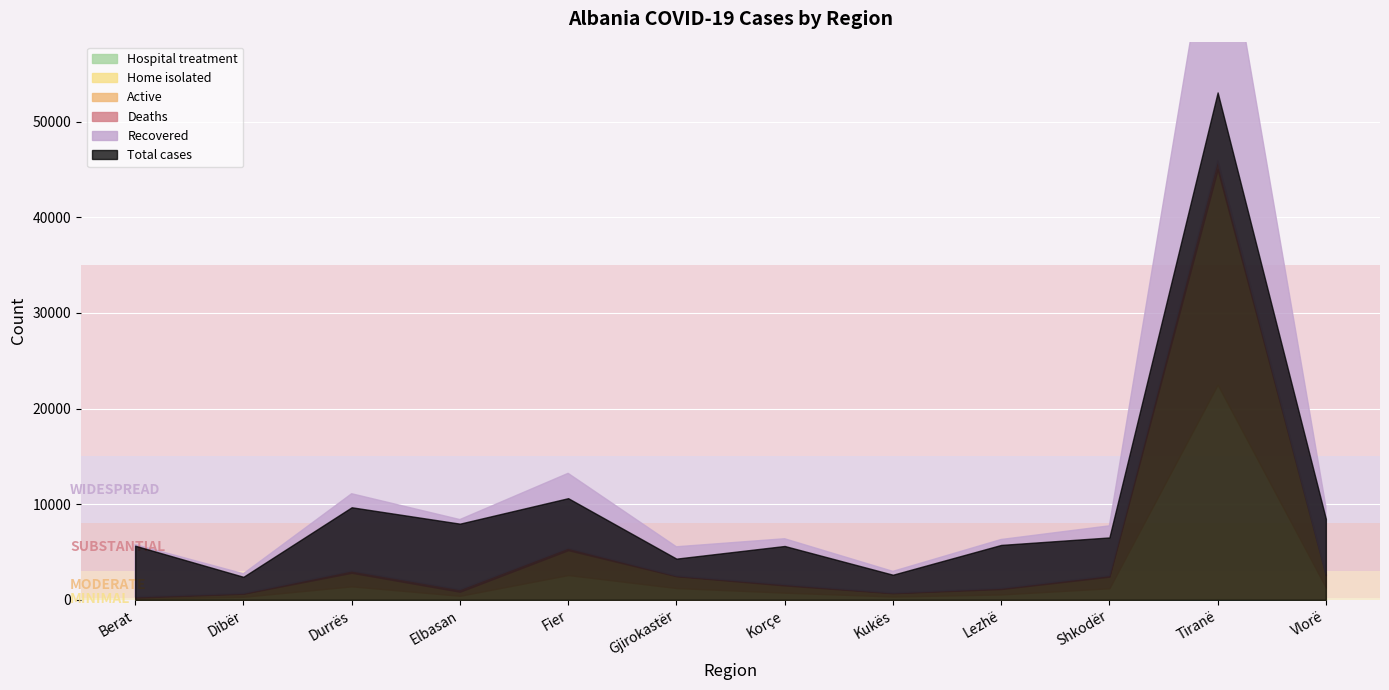

Which category has the lowest value in the Hospital treatment series?

Kukës